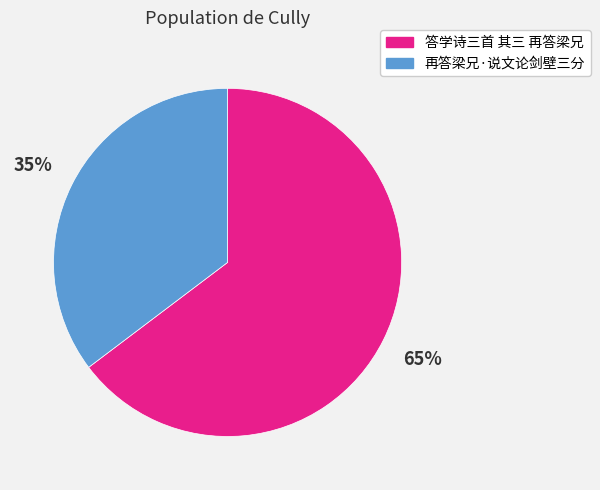

Is there a majority slice in this chart?

Yes